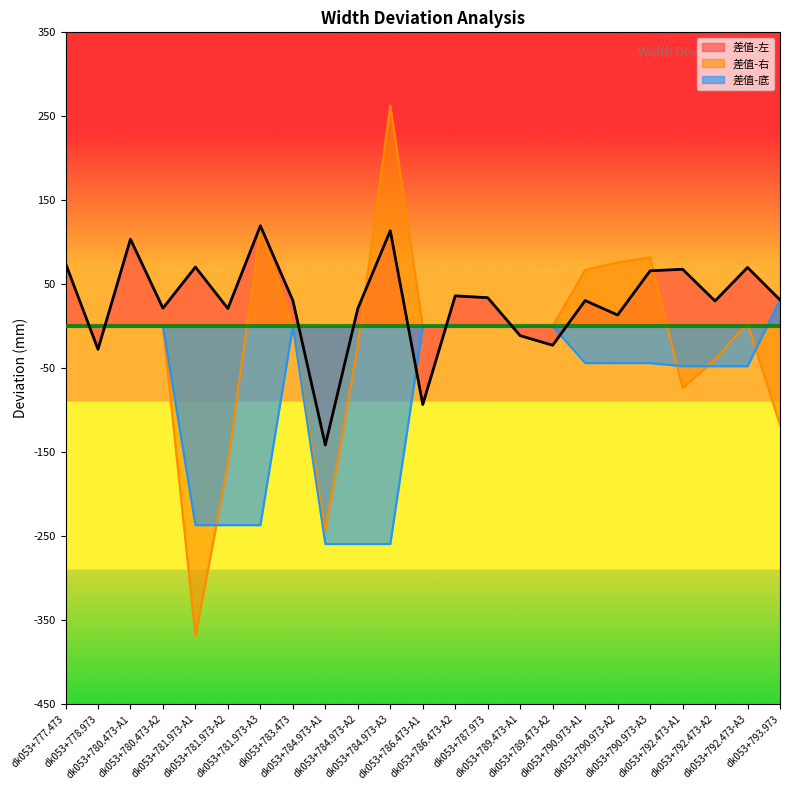

What is the average value of the 差值-底 series?

-75.3